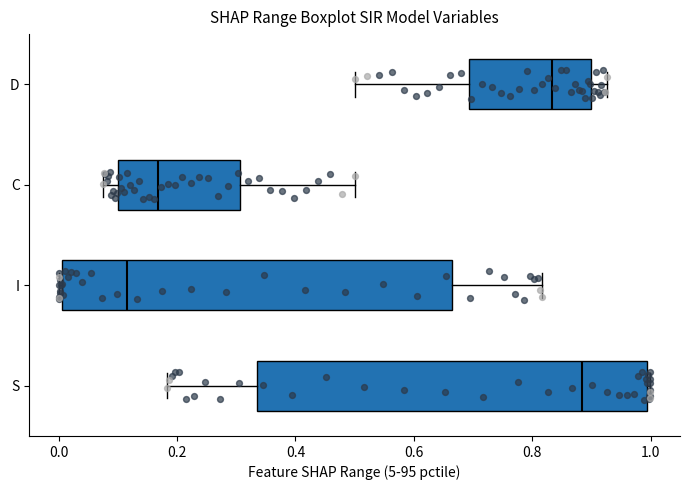

Which box's median line is the furthest to the right?

S